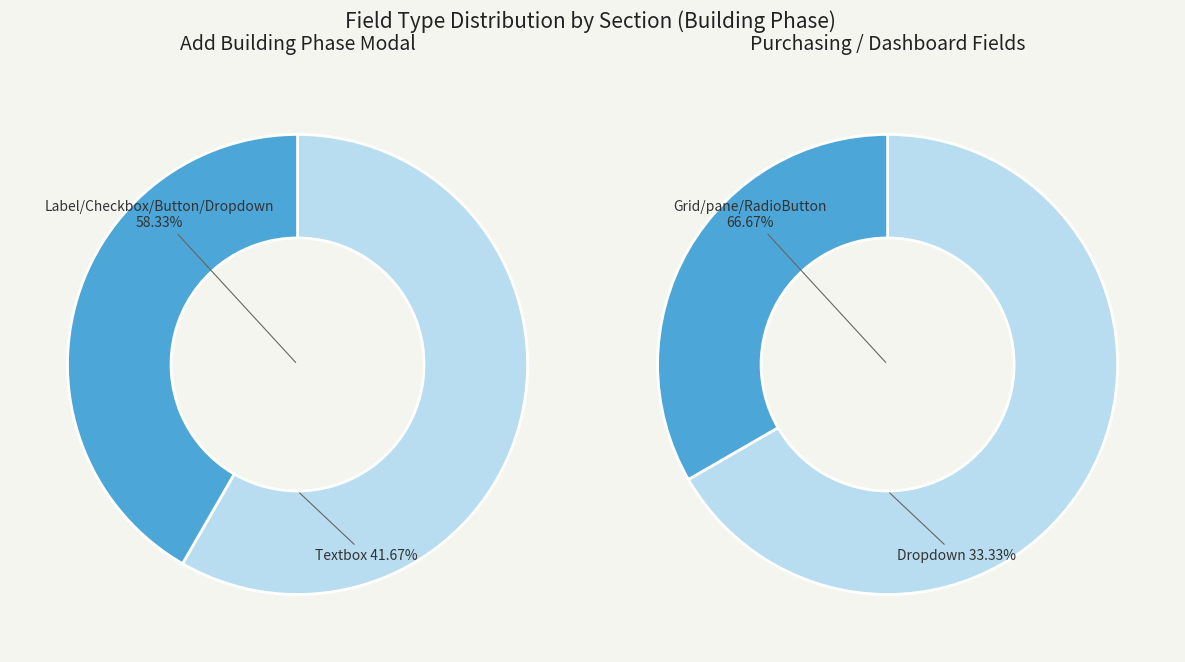

True or false: Dropdown List accounts for 28% of the total.

False